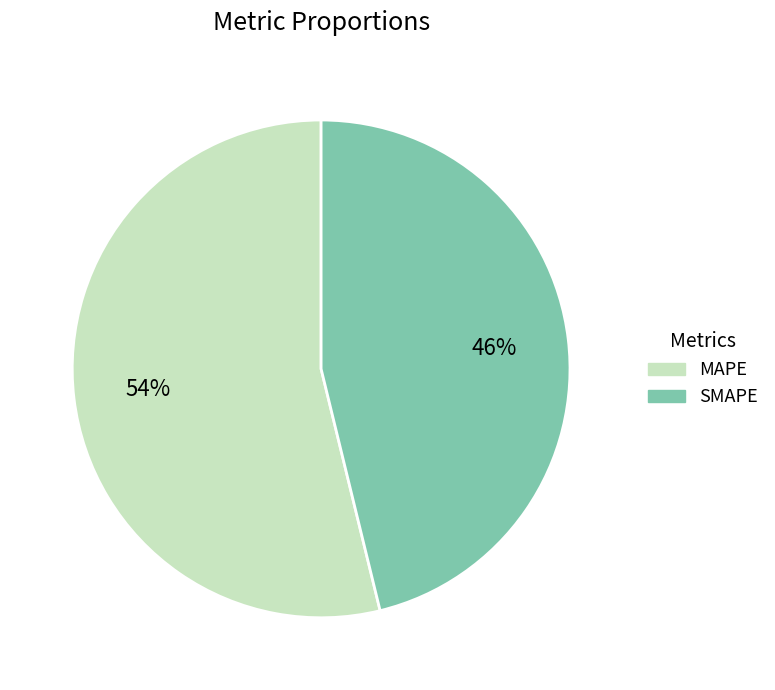

Which slice represents more than half of the pie?

MAPE